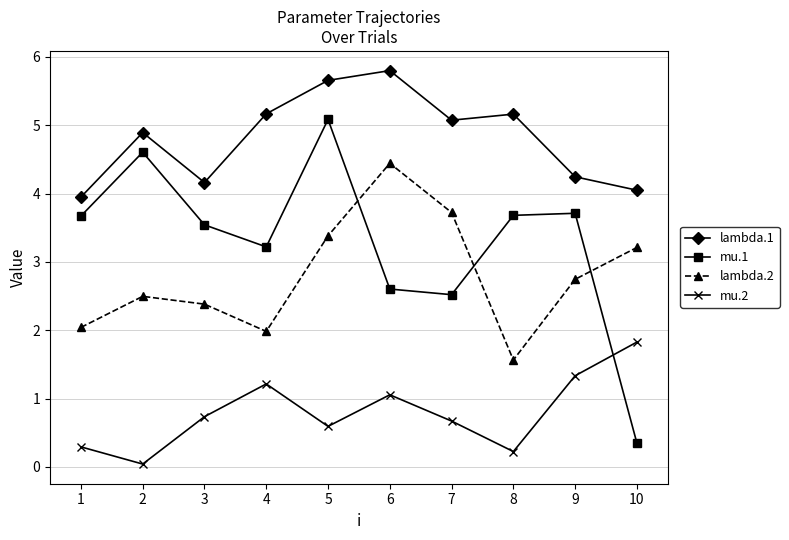

Which series has the largest total across all categories?

lambda.1